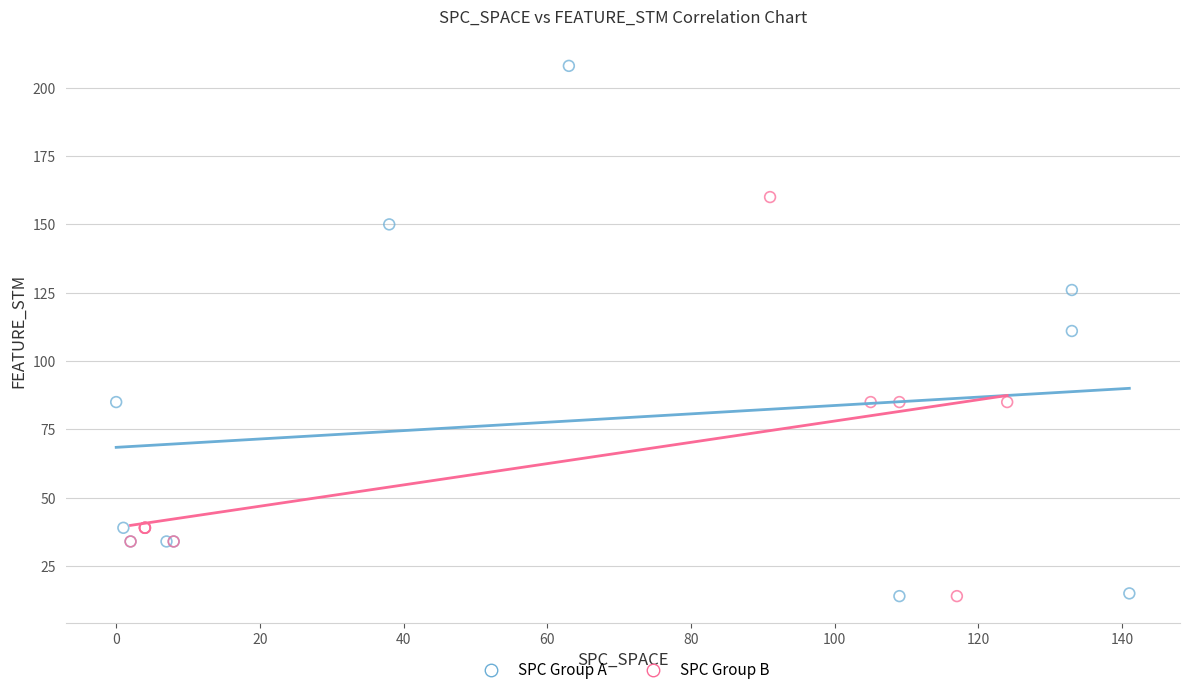

Which series reaches the maximum Y coordinate?

SPC Group A